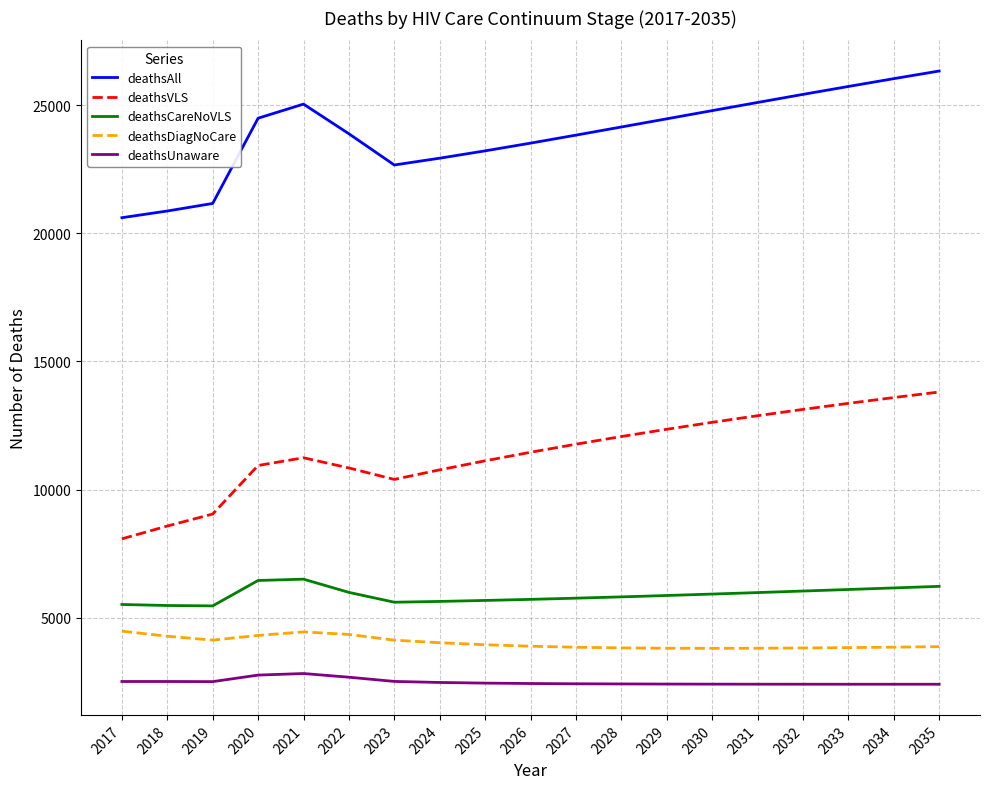

True or false: deathsCareNoVLS and deathsUnaware cross at least once.

False